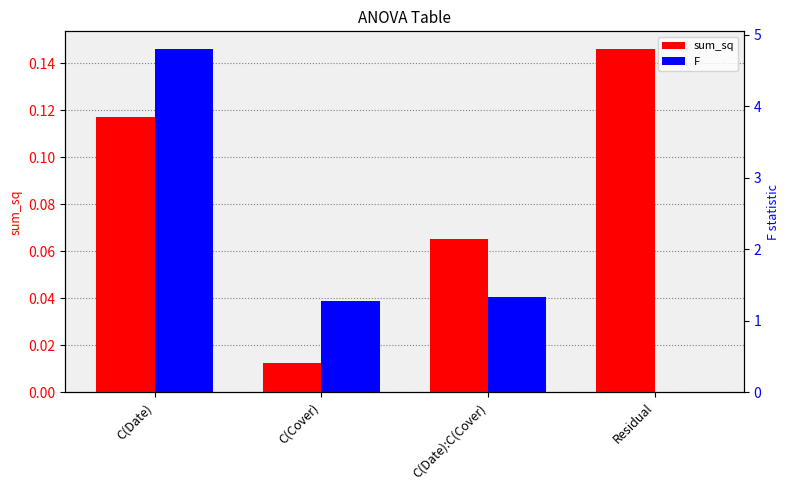

What is the approximate value of F at C(Date)?

4.8